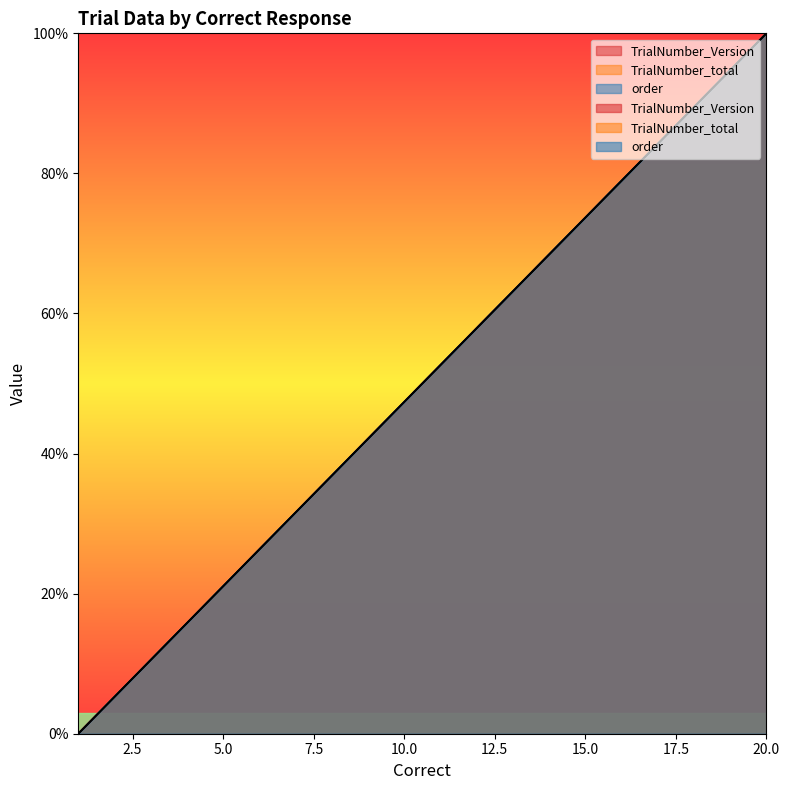

Rank the series by their maximum value, from highest to lowest.

TrialNumber_Version, TrialNumber_total, order